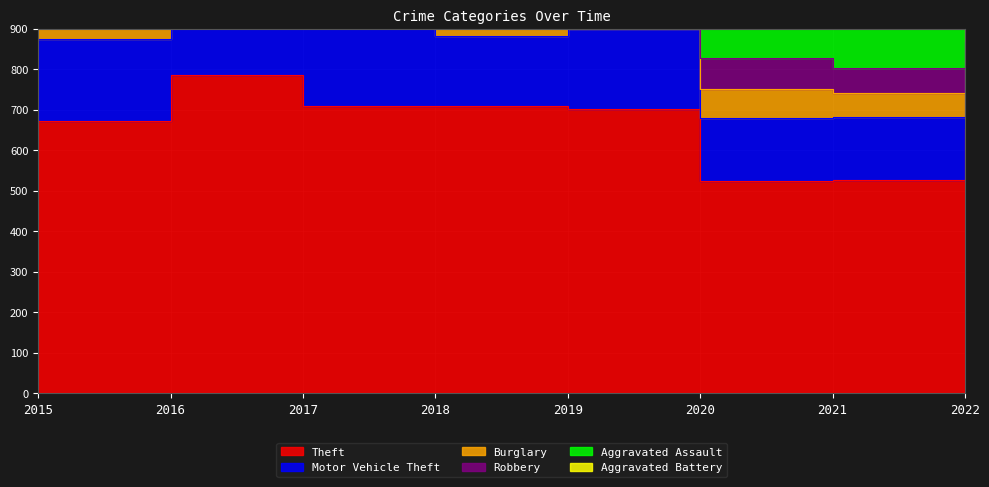

What is the maximum value for Aggravated Battery?

102